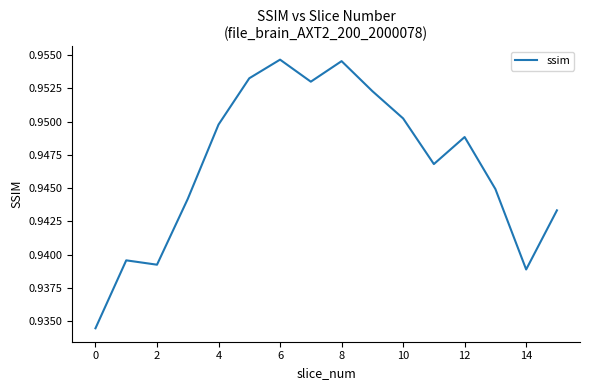

True or false: the data shows 0.5 at 4.

False